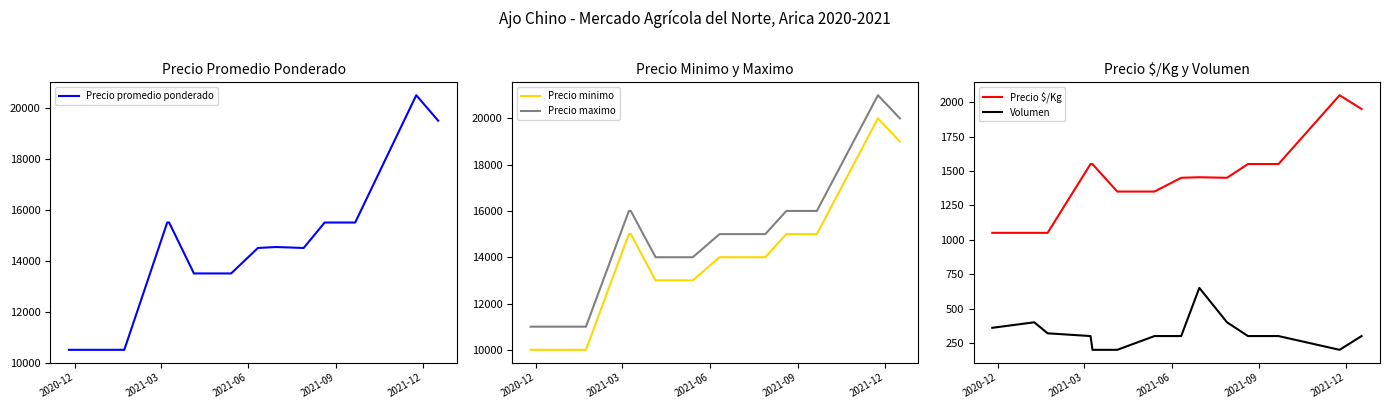

What is the difference between the second highest and minimum values in the Precio maximo series?

9000